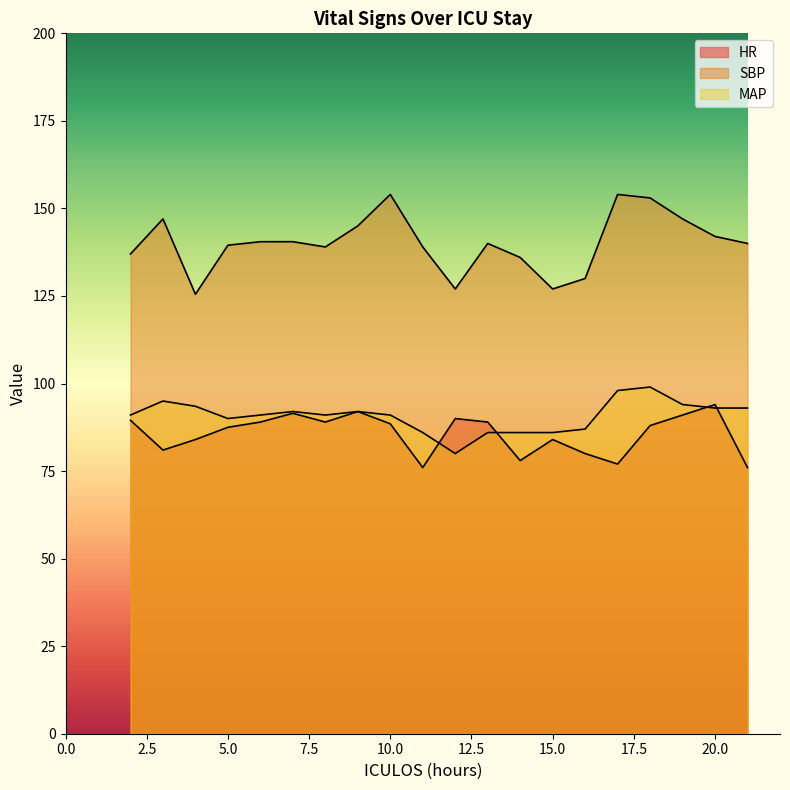

Where is SBP nearest to the value 139?

8